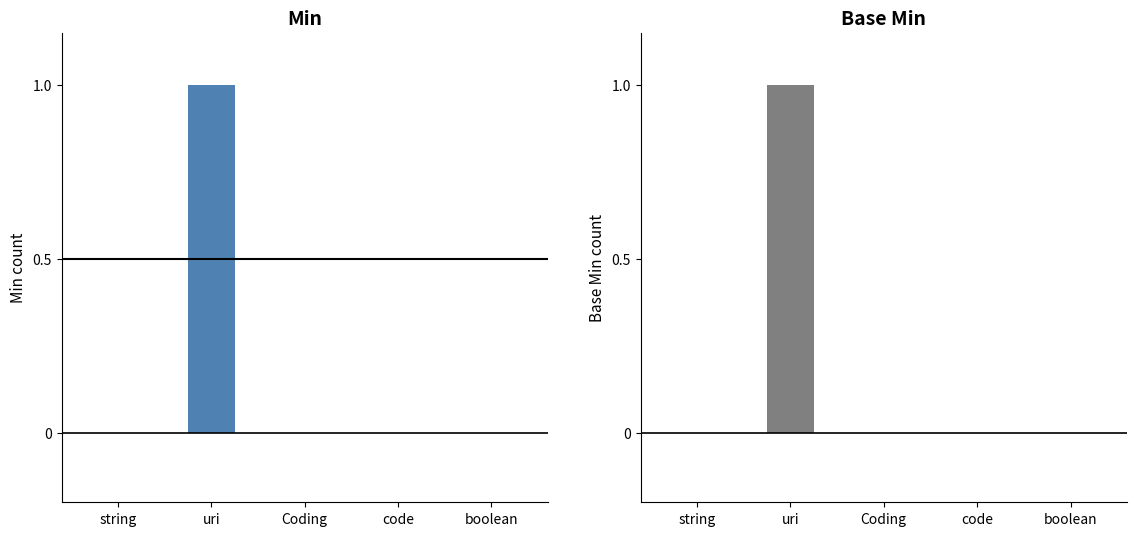

True or false: Min has a value of 0 at Coding.

True